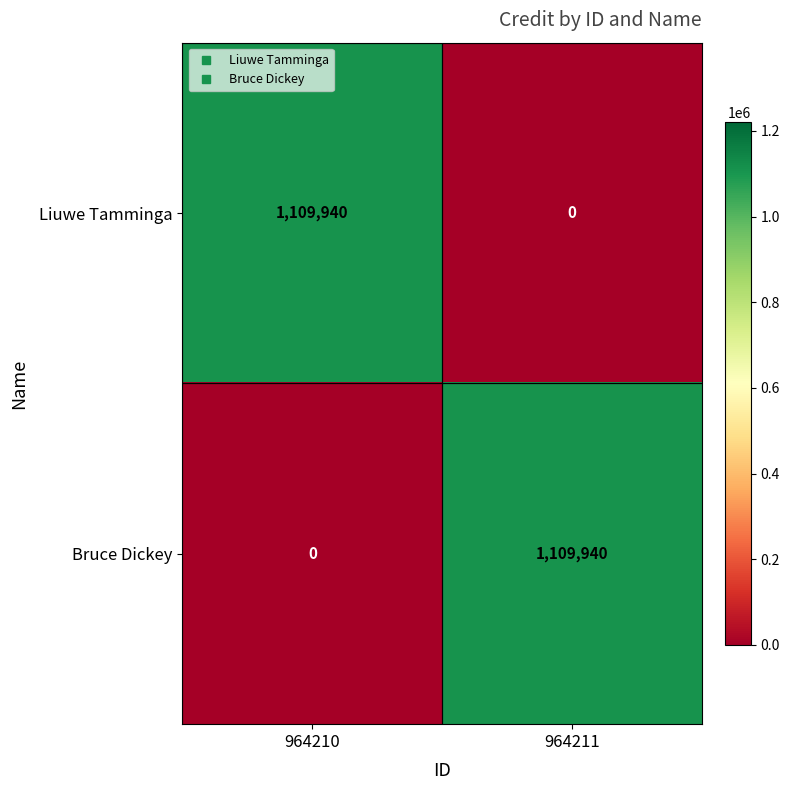

Reading left to right, list all the values displayed in this chart.

Liuwe Tamminga: 964210=1109940	964211=0
Bruce Dickey: 964210=0	964211=1109940